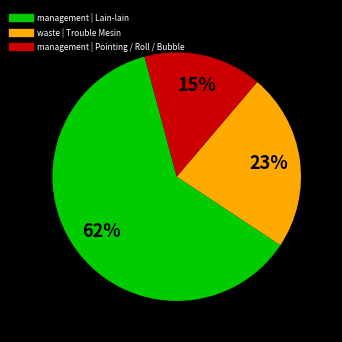

Count the number of slices in the pie.

3